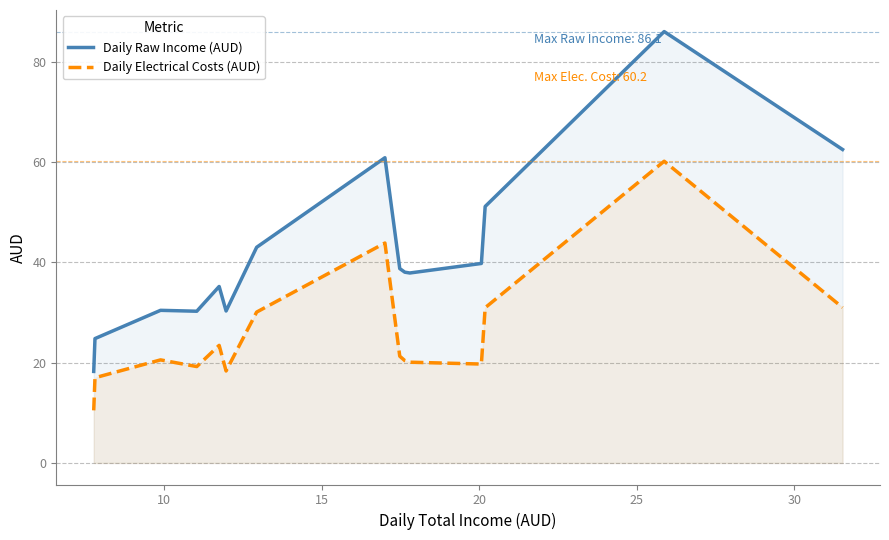

List the series in order of their peak value, lowest first.

Daily Electrical Costs (AUD), Daily Raw Income (AUD)